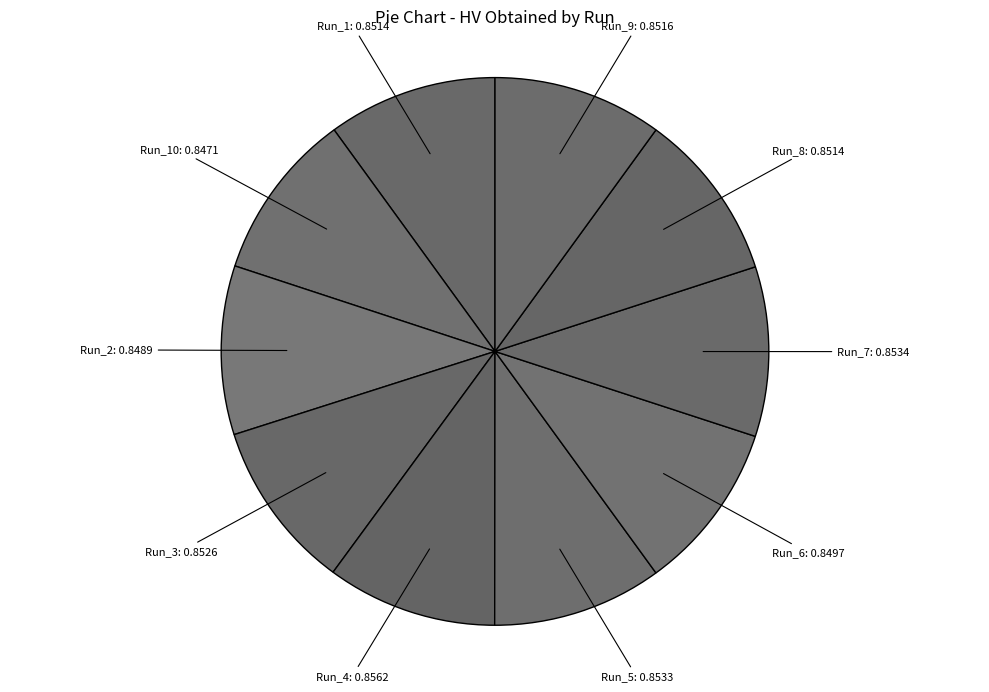

Does Run_9 represent more than half of the total?

No